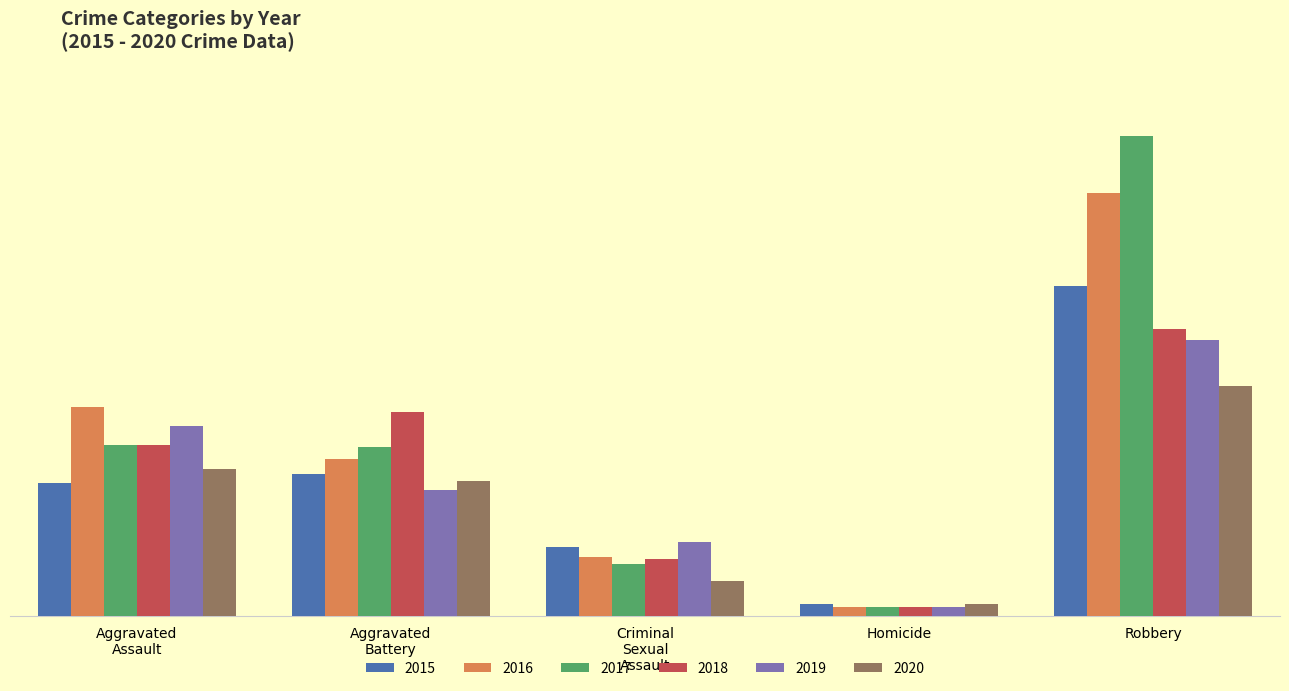

Does the chart contain stacked bars?

No